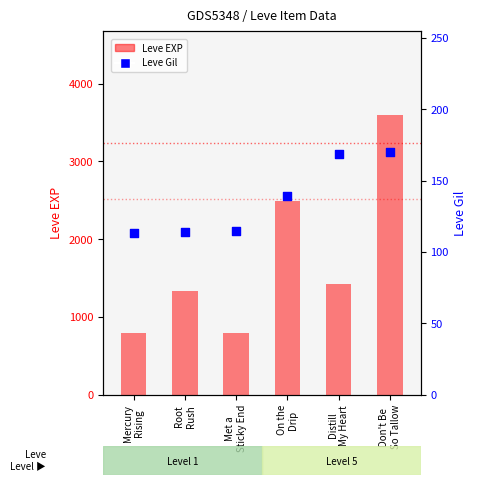

Which series has the widest spread of Y values?

Leve EXP